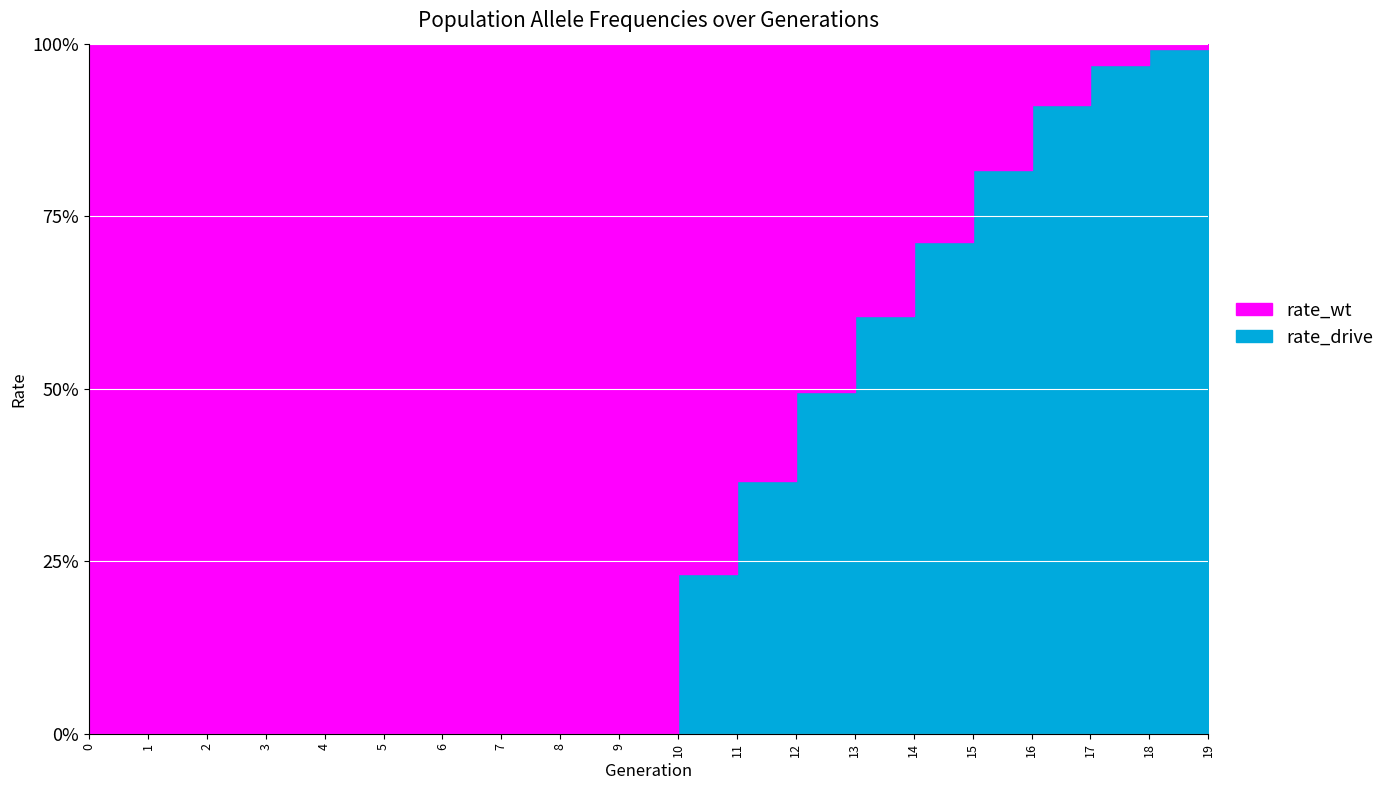

What is the difference between the maximum and minimum values in the rate_wt series?

1.0